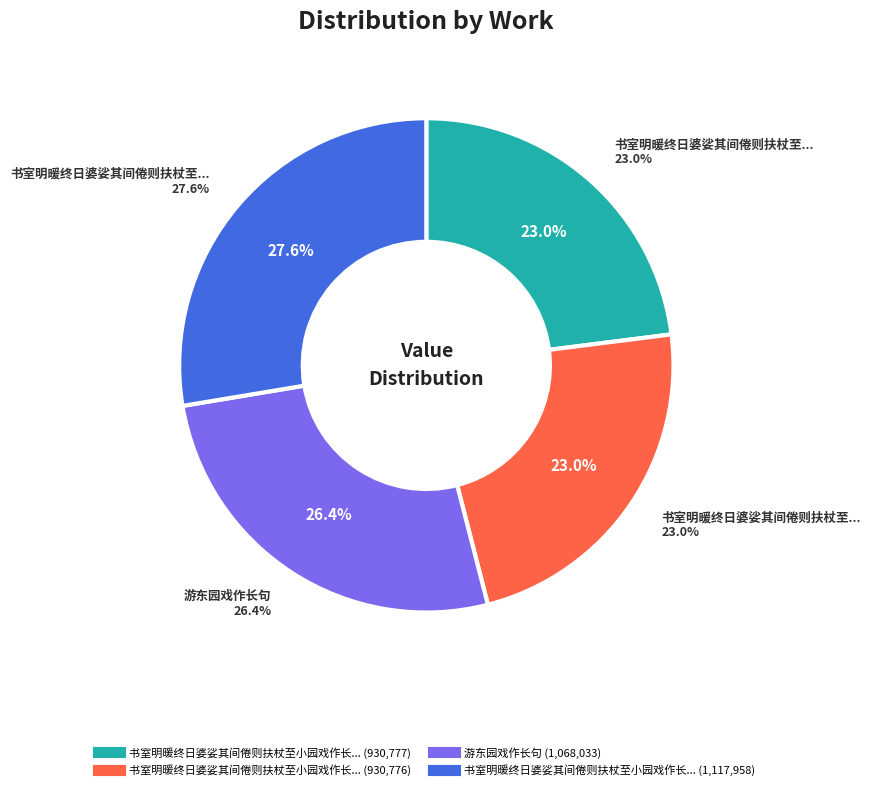

Rank the categories by value from highest to lowest.

书室明暖终日婆娑其间倦则扶杖至小园戏作长句二首, 游东园戏作长句, 书室明暖终日婆娑其间倦则扶杖至小园戏作长句二首 其二, 书室明暖终日婆娑其间倦则扶杖至小园戏作长句二首 其一